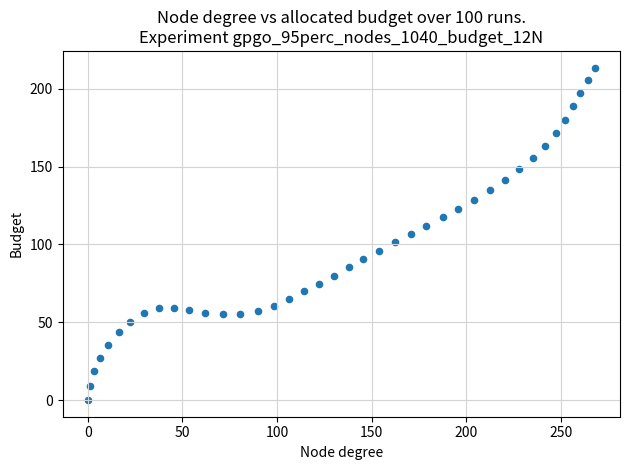

What is the range of X values (max minus min)?

267.9